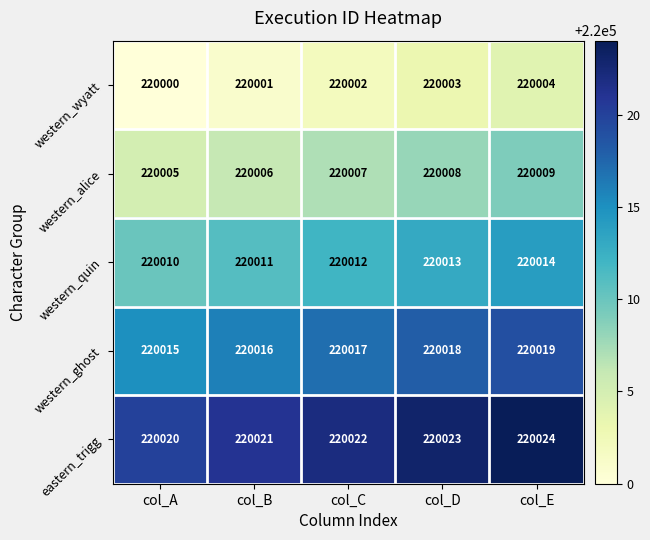

List the series in order of their peak value, highest first.

eastern_trigg, western_ghost, western_quin, western_alice, western_wyatt